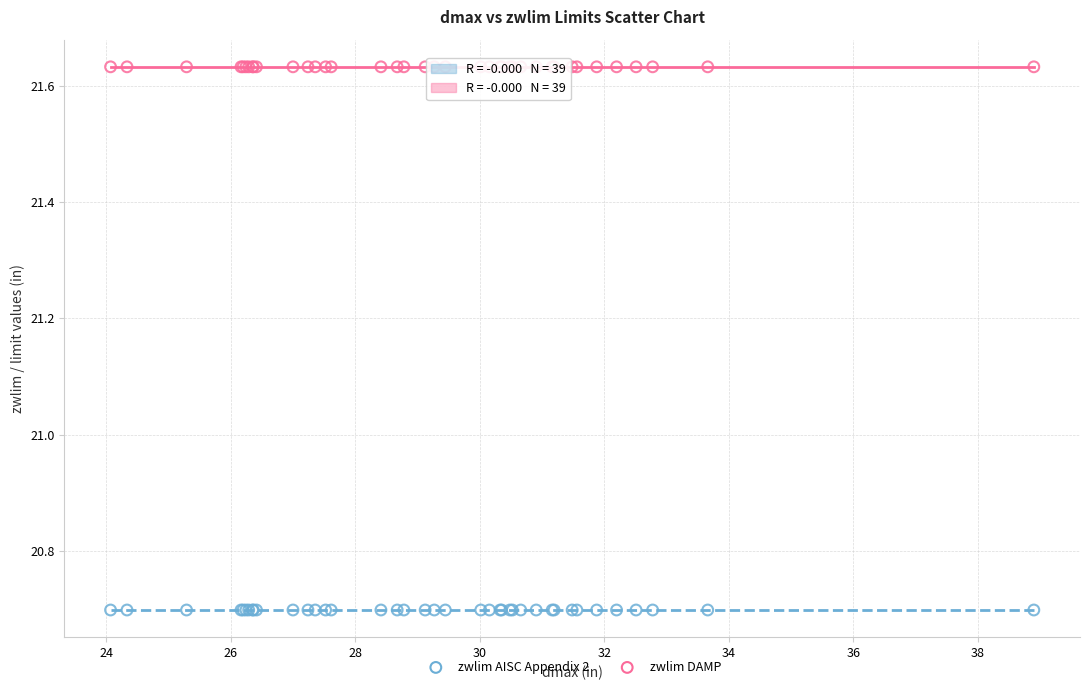

Which series reaches the minimum Y coordinate?

zwlim AISC Appendix 2